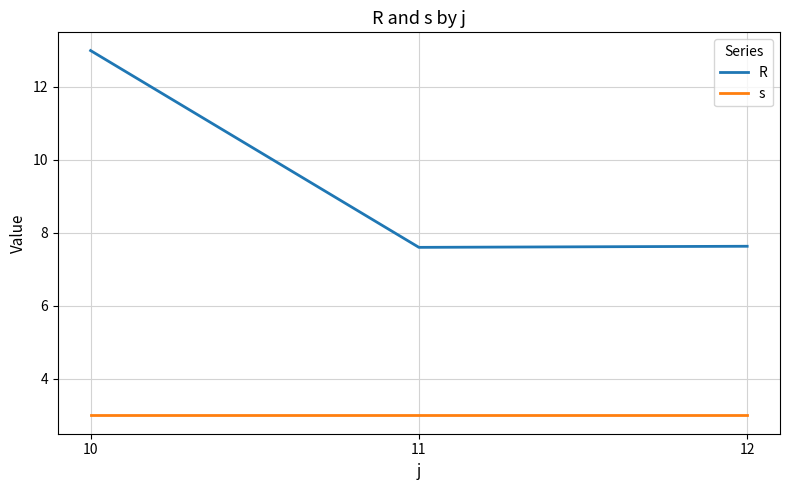

What is the maximum value for s?

3.0